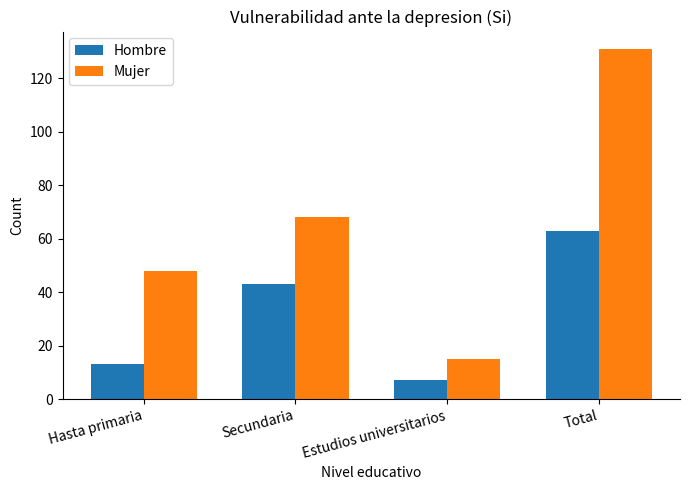

What is the value of the Hombre bar at the 2nd from the left?

43